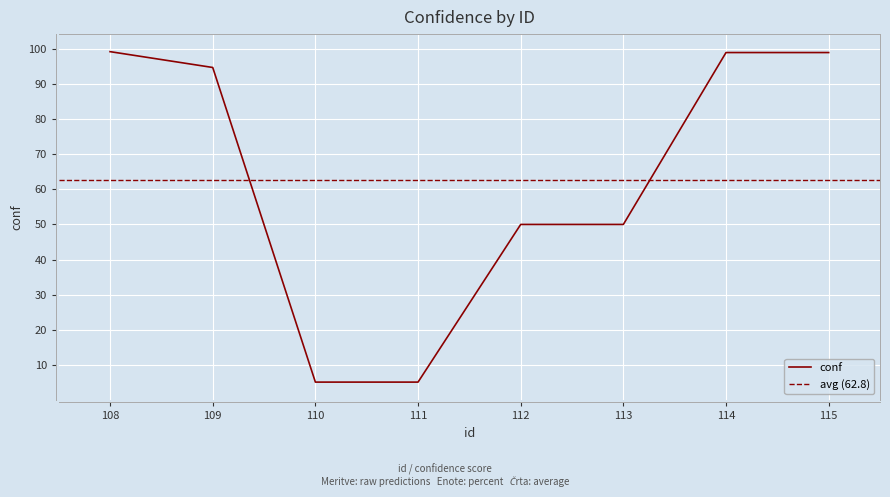

True or false: the data has more than 0 interior local peaks.

False